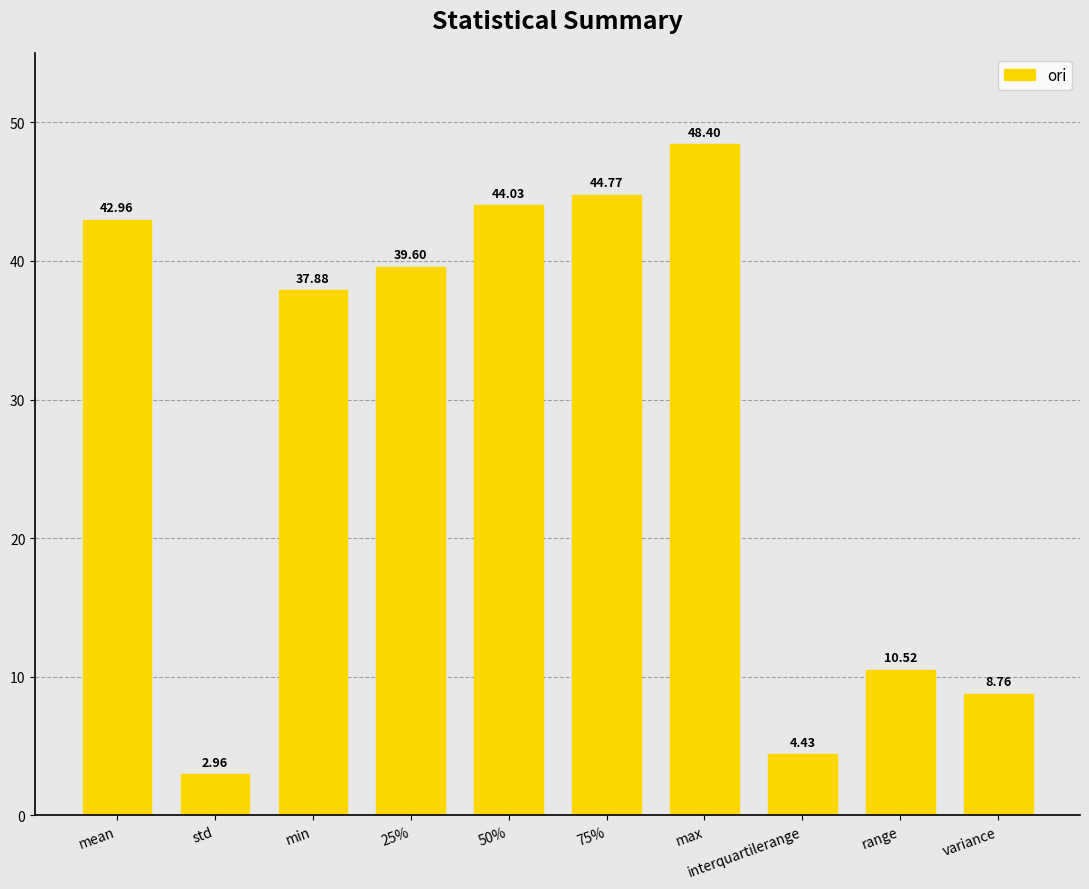

What is the change in value from 75% to interquartilerange?

-40.3